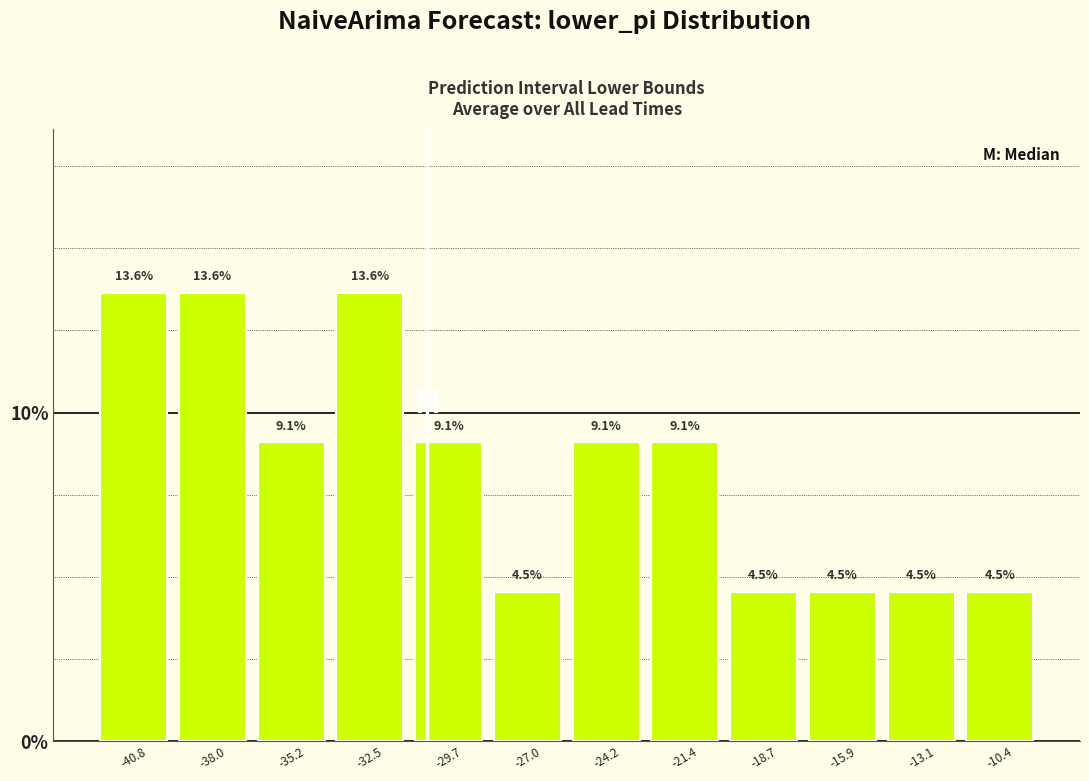

Reading left to right, transcribe this chart: for each bar, give the range it covers on the x-axis and its height. The bar edges are not printed on the chart, so give them approximately, as read against the axis.

-42.0 to -39.5: 13.6
-39.5 to -36.5: 13.6
-36.5 to -34.0: 9.1
-34.0 to -31.0: 13.6
-31.0 to -28.5: 9.1
-28.5 to -25.5: 4.5
-25.5 to -23.0: 9.1
-23.0 to -20.0: 9.1
-20.0 to -17.5: 4.5
-17.5 to -14.5: 4.5
-14.5 to -12.0: 4.5
-12.0 to -9.0: 4.5